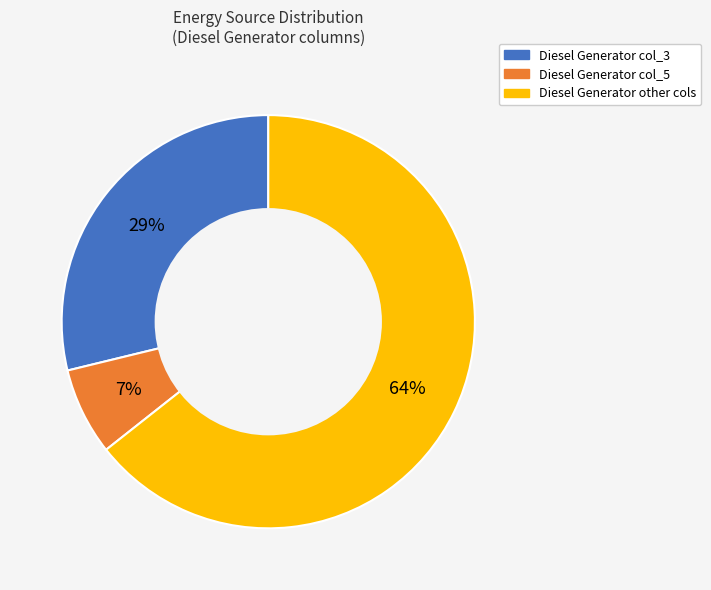

To the nearest percent, what is the average slice percentage?

33%